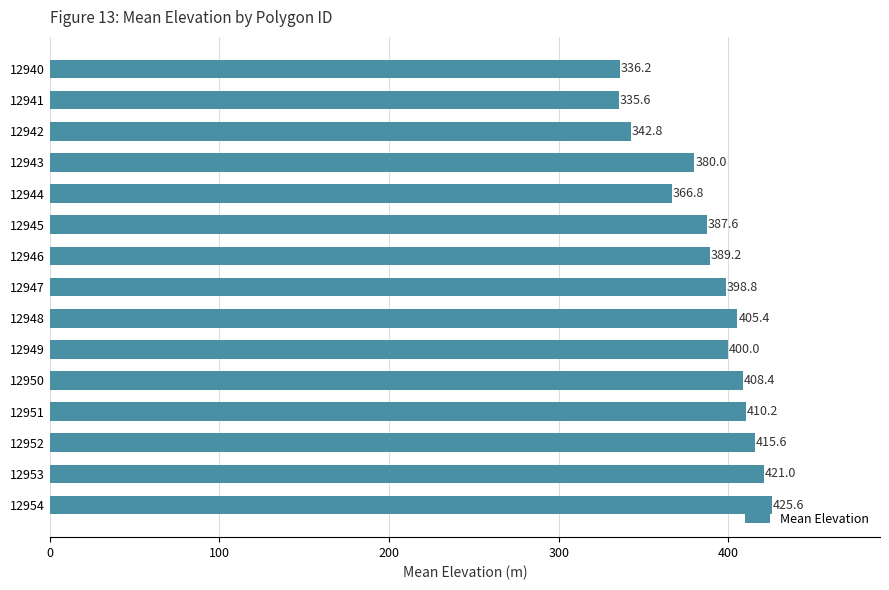

What is the sum of all values?

5823.2